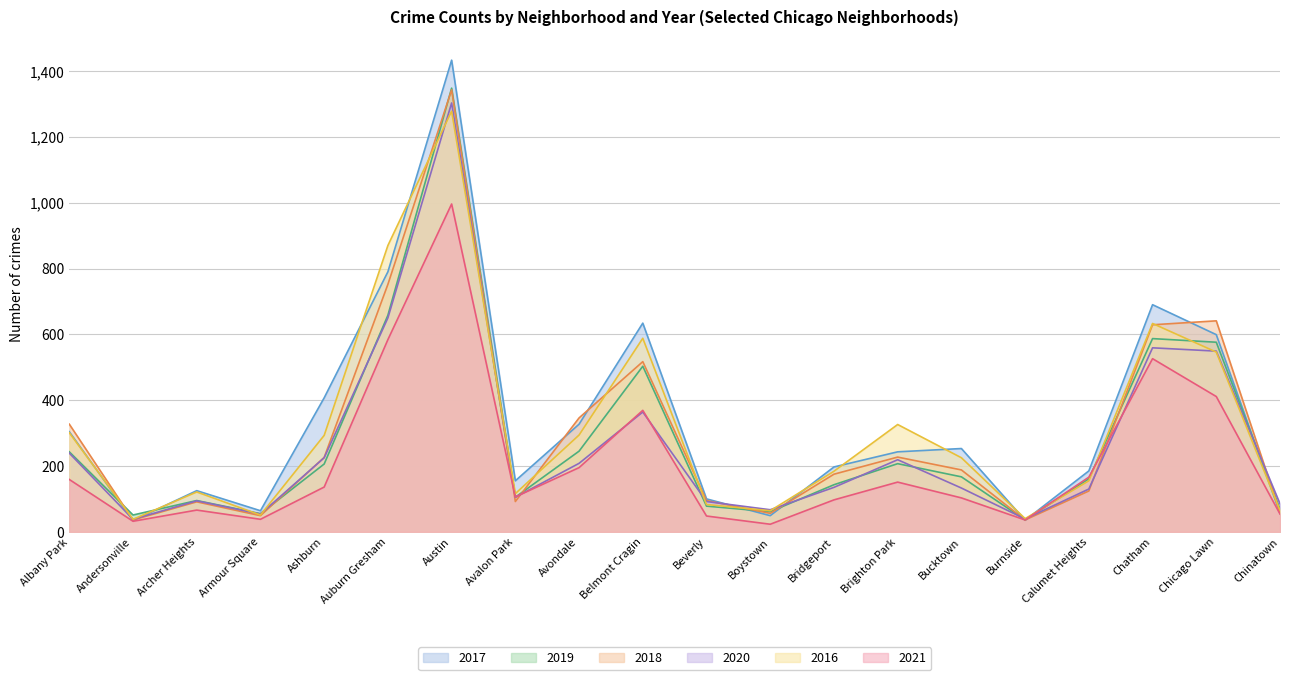

How many lines are shown in the chart?

6